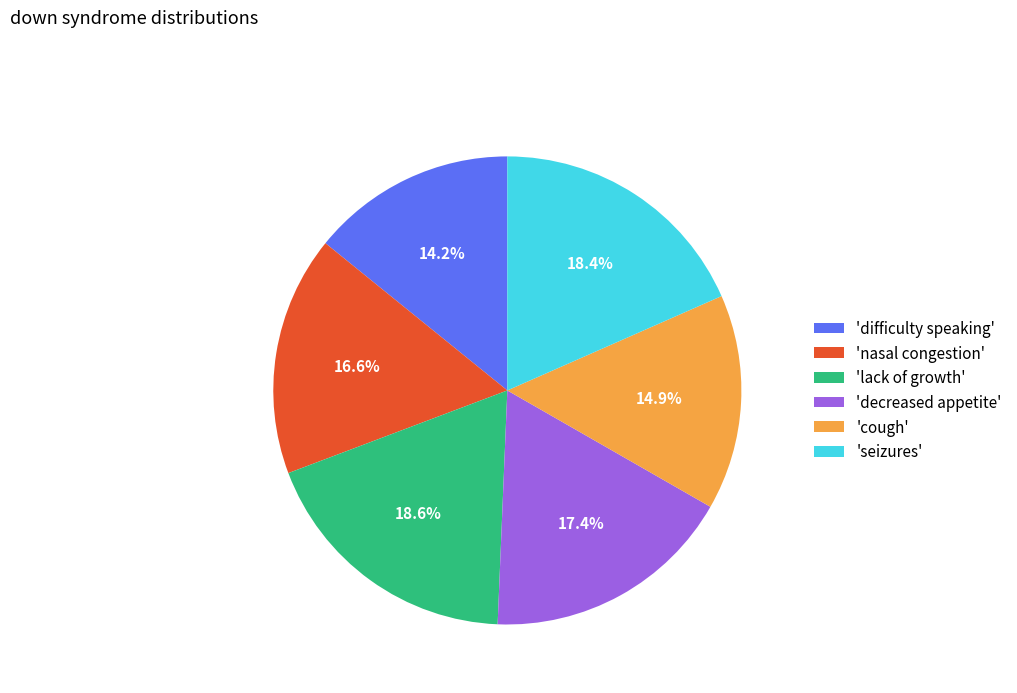

To the nearest percent, what is the average slice percentage?

17%